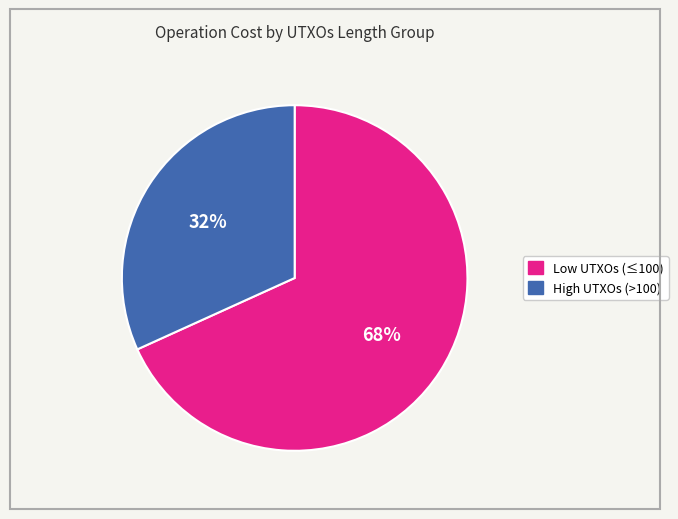

Is there a majority slice in this chart?

Yes